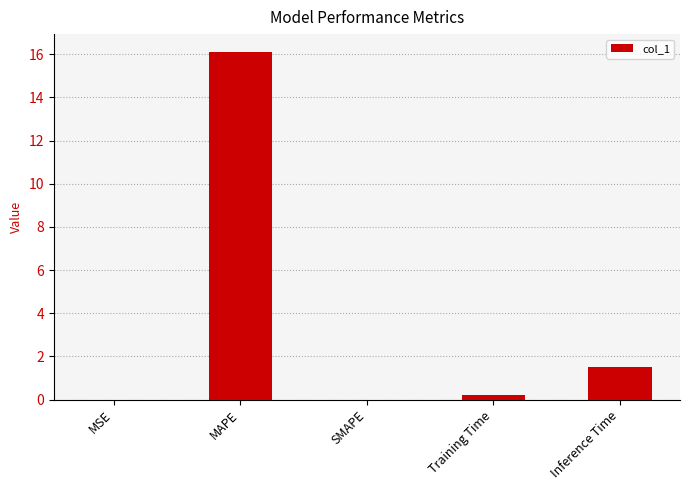

What is the difference between the values at Training Time and SMAPE?

0.2